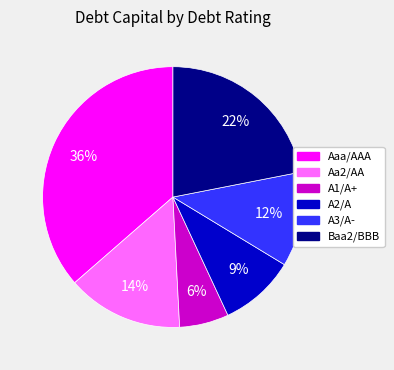

Rank the categories by value from lowest to highest.

A1/A+, A2/A, A3/A-, Aa2/AA, Baa2/BBB, Aaa/AAA